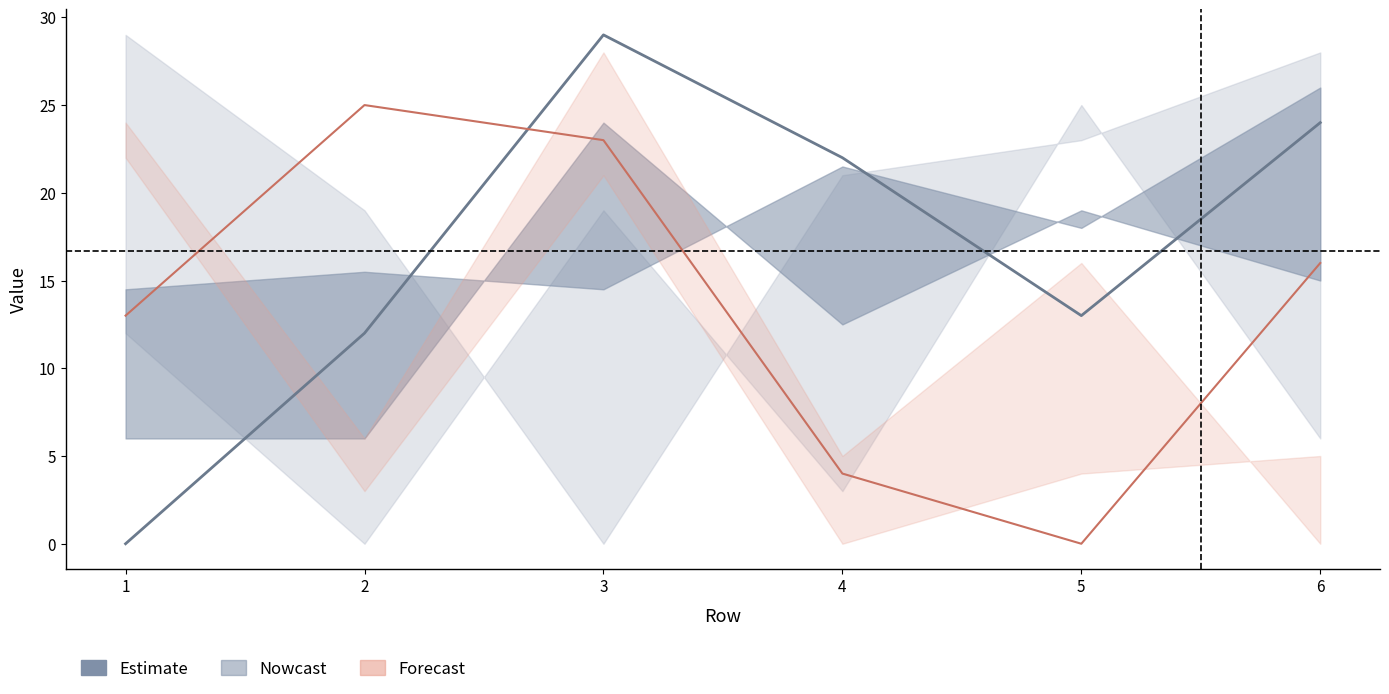

Is it true that Estimate equals 20 at 1?

False